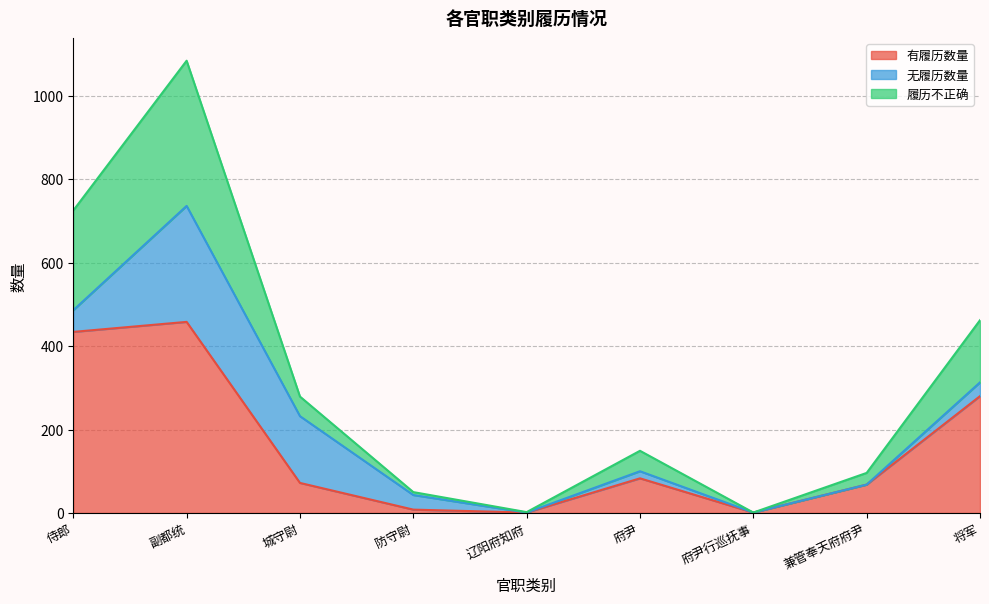

Which category has the highest value in the 有履历数量 series?

副都统